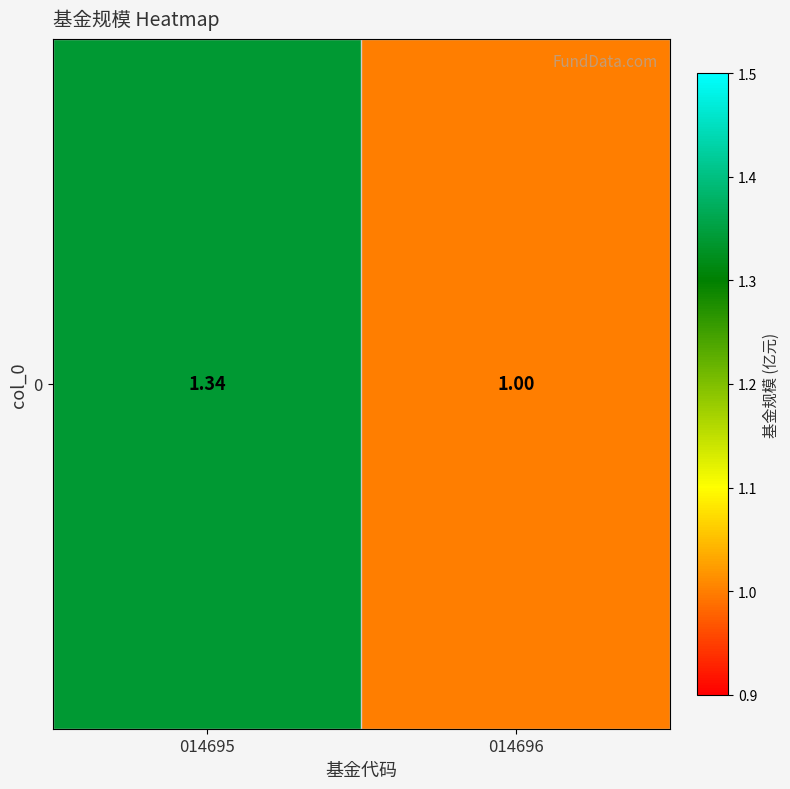

Reading right to left, extract all data points from this chart.

1.0	1.3